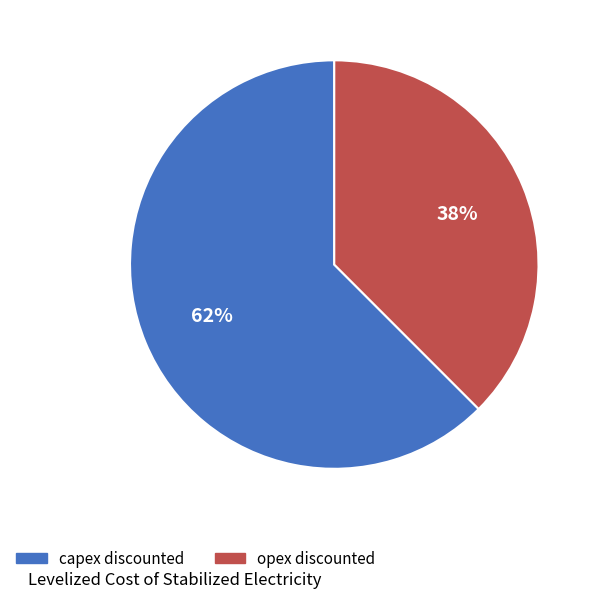

Between opex discounted and capex discounted, which is larger?

capex discounted